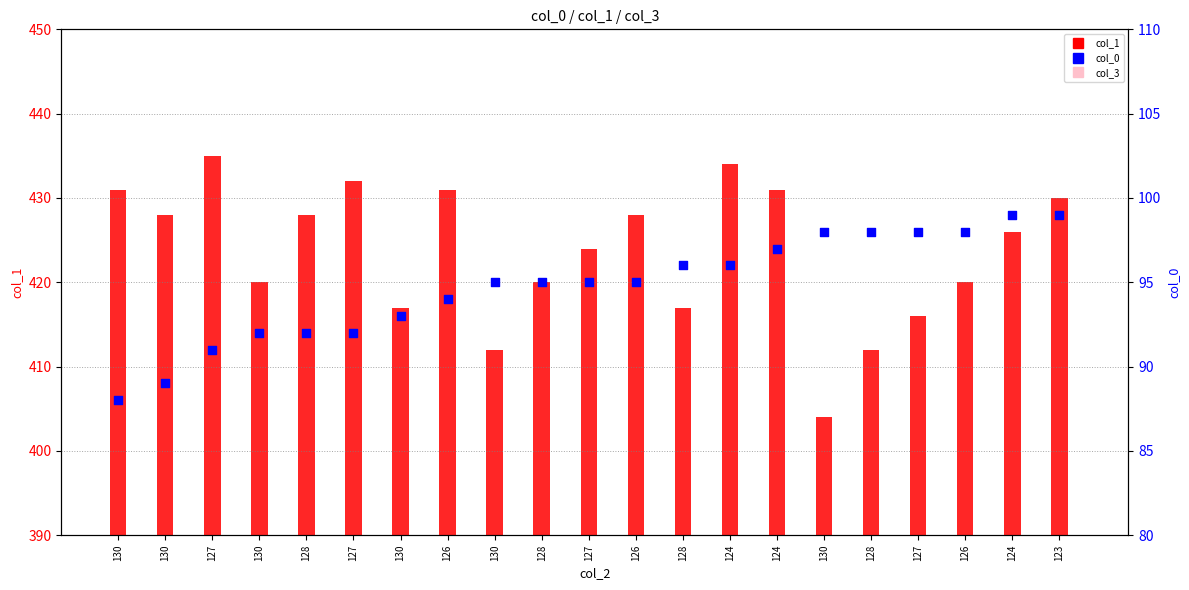

At which category is the sum across all series the highest?

124